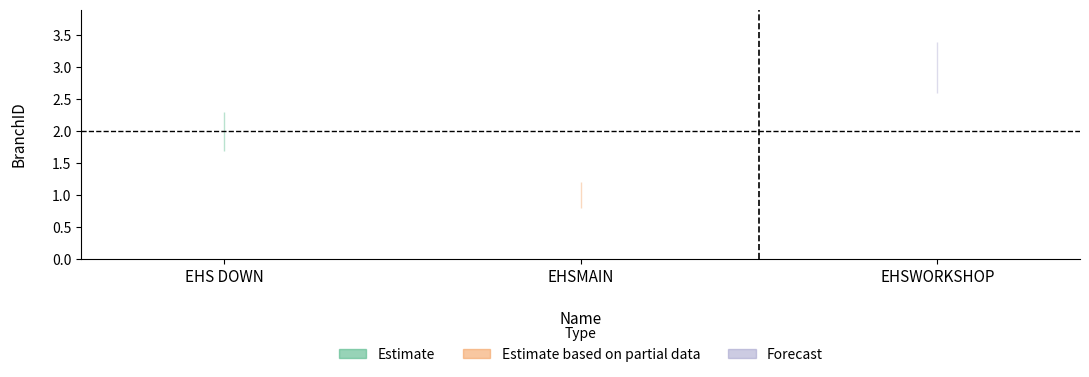

How many values are between 1 and 3?

3